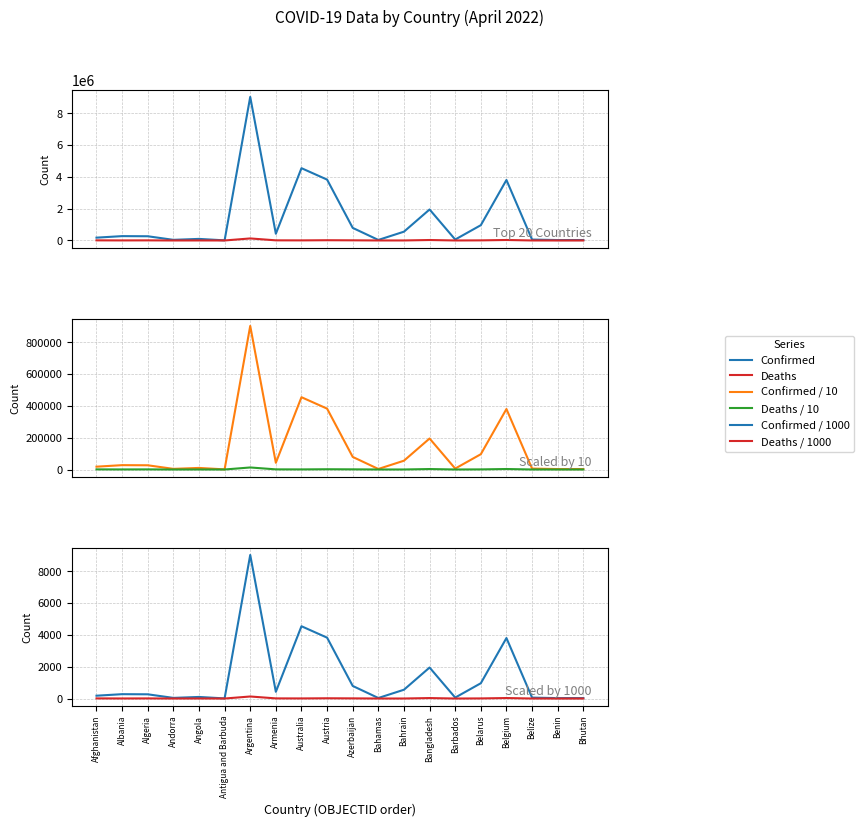

At which category does Deaths / 10 reach its first local peak?

Algeria